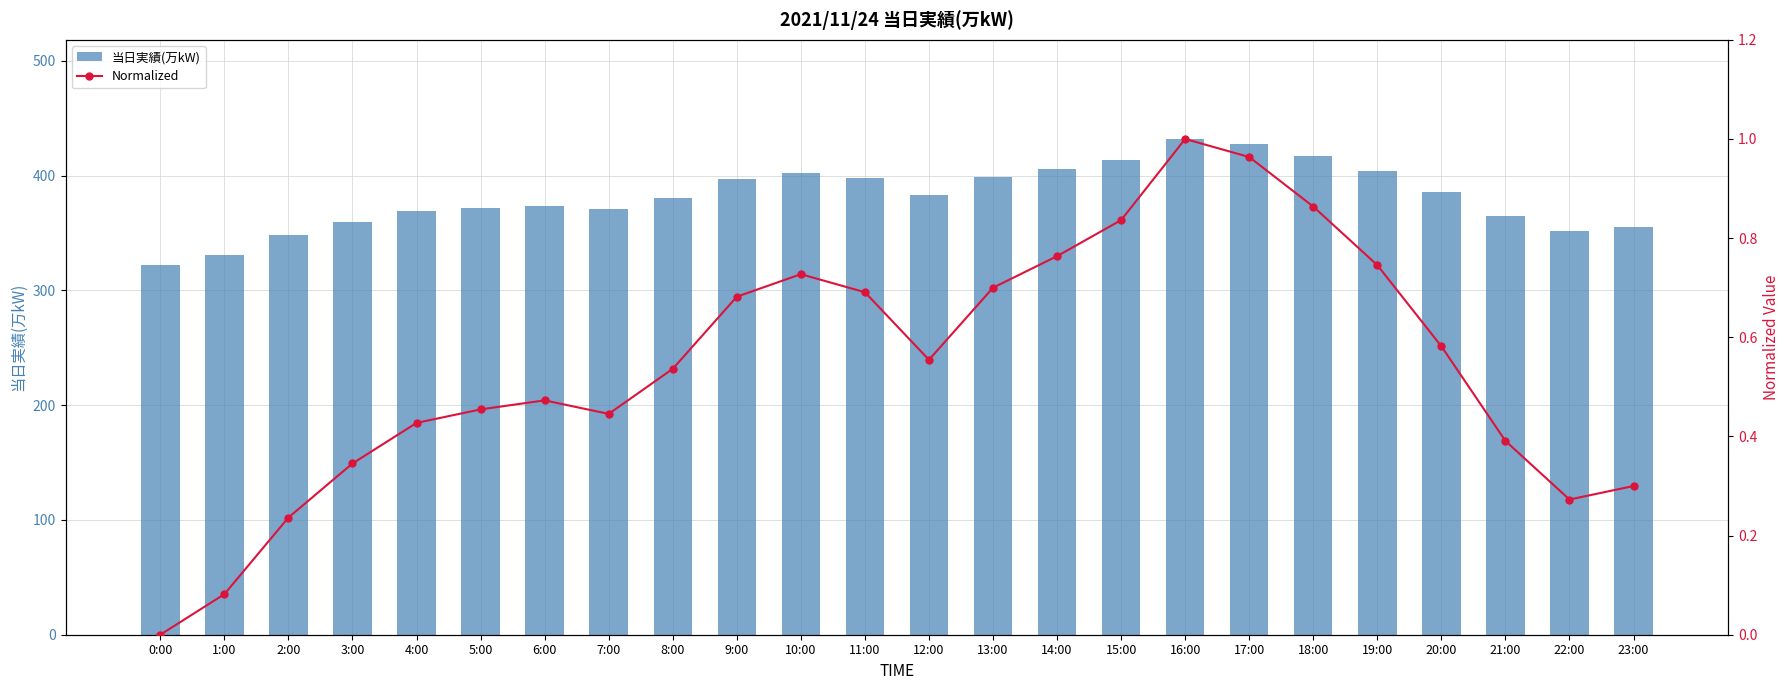

What is the difference between the maximum and minimum values in the 当日実績(万kW) series?

110